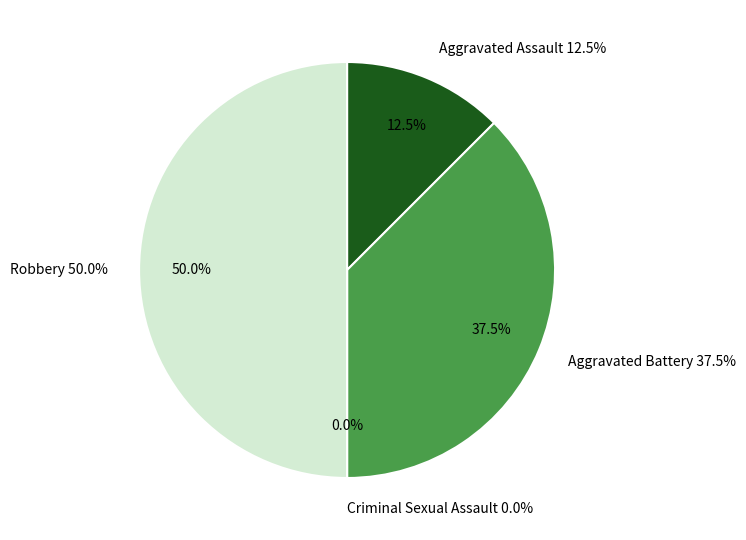

Does Aggravated Assault account for over 50% of the chart?

No